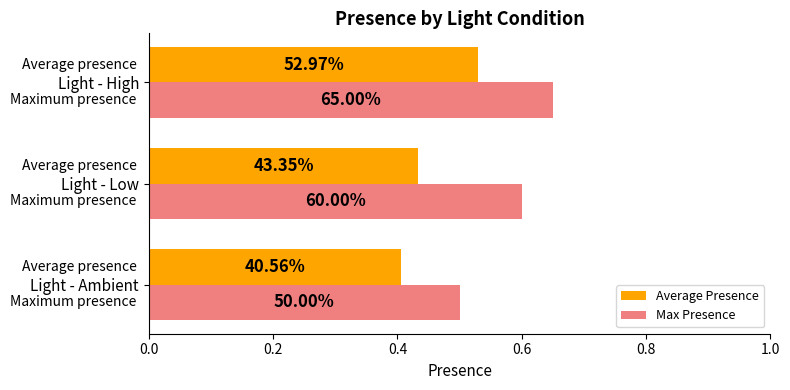

What are all the series names shown in the legend?

Average Presence, Max Presence